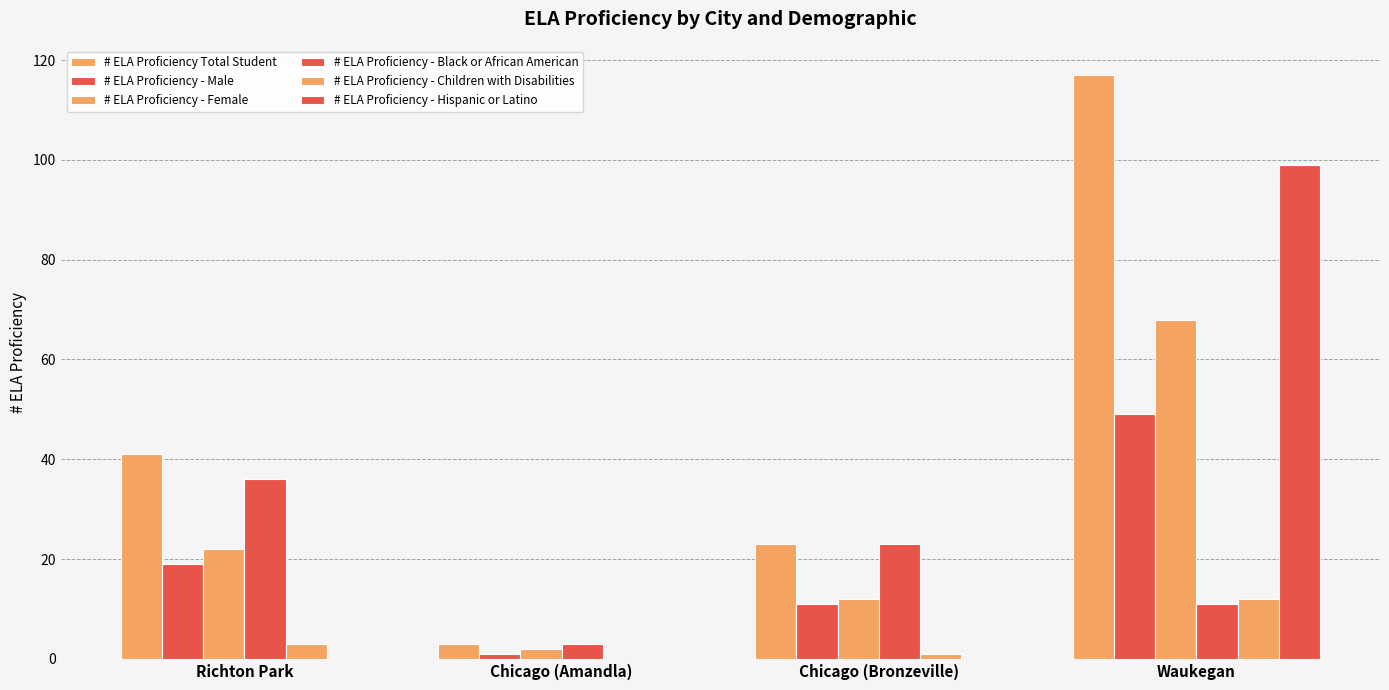

What is the approximate value of # ELA Proficiency Total Student at Chicago (Bronzeville)?

23